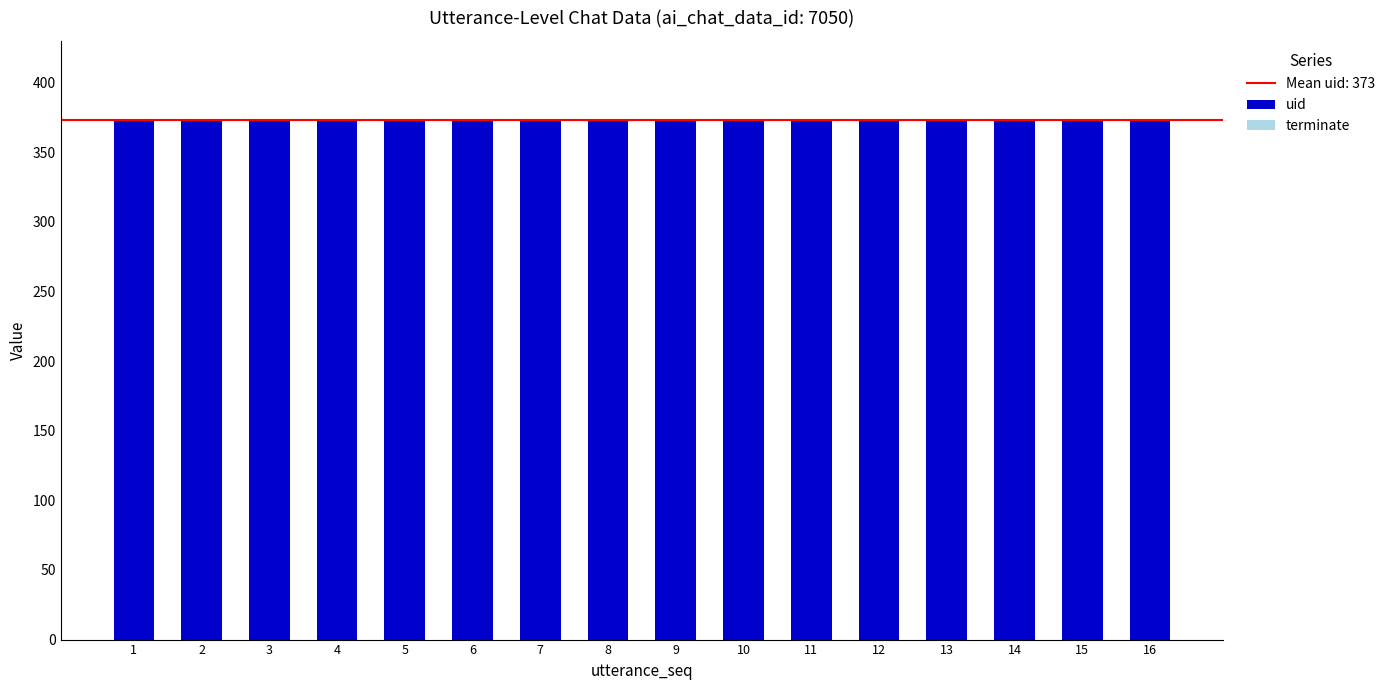

What is the sum of all uid values?

5968